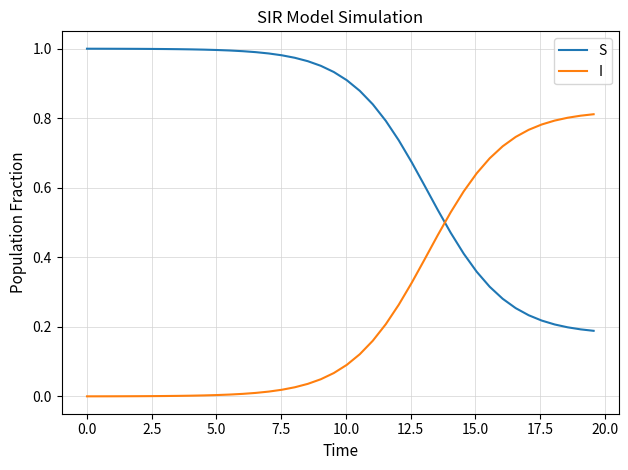

Rank the series by their maximum value, from highest to lowest.

S, I